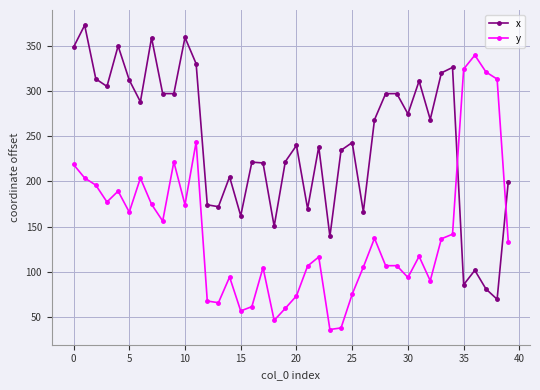

Which series ends up on top after the final intersection of x and y?

x